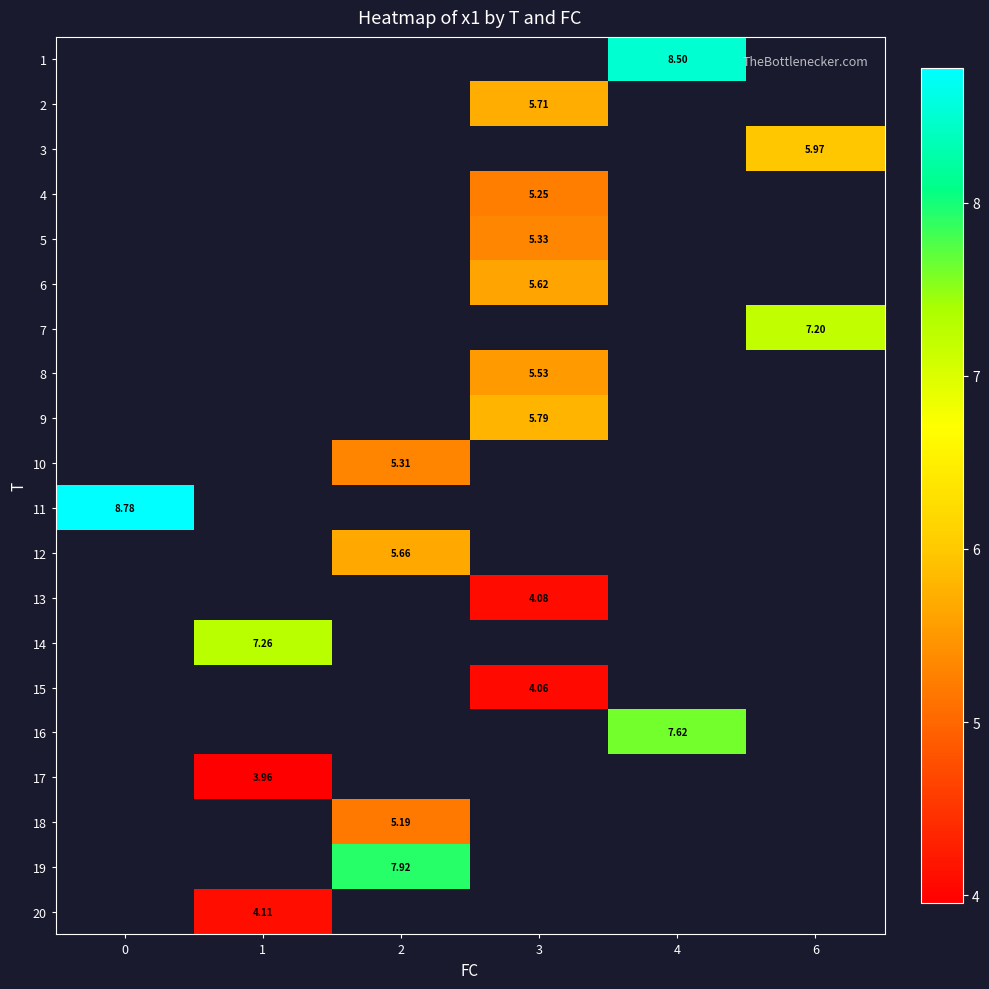

Count the number of data series in this chart.

20